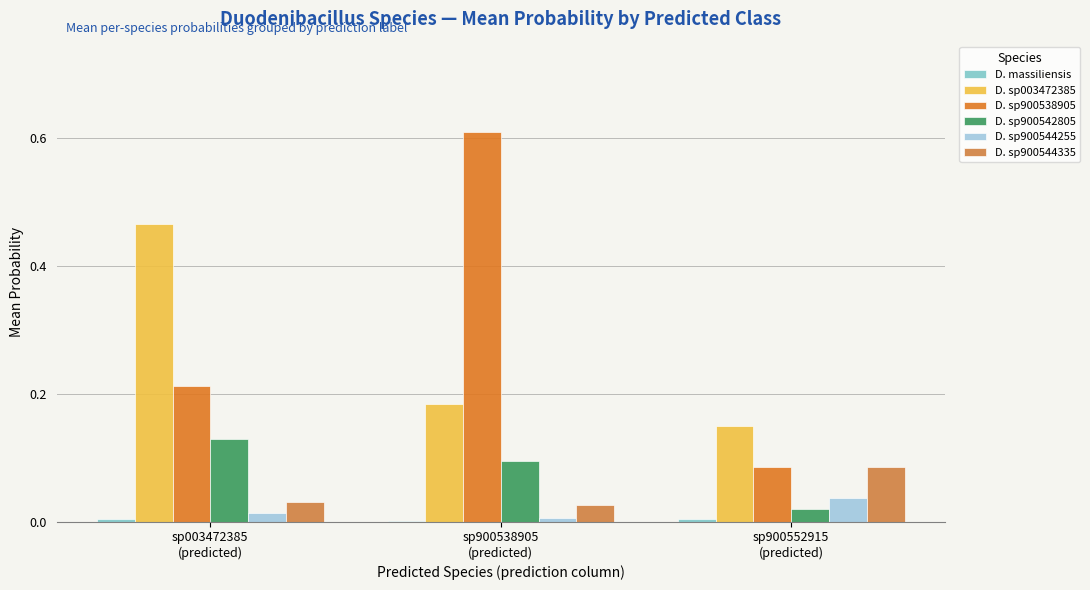

What is the label of the 3rd bar from the right?

sp003472385
(predicted)